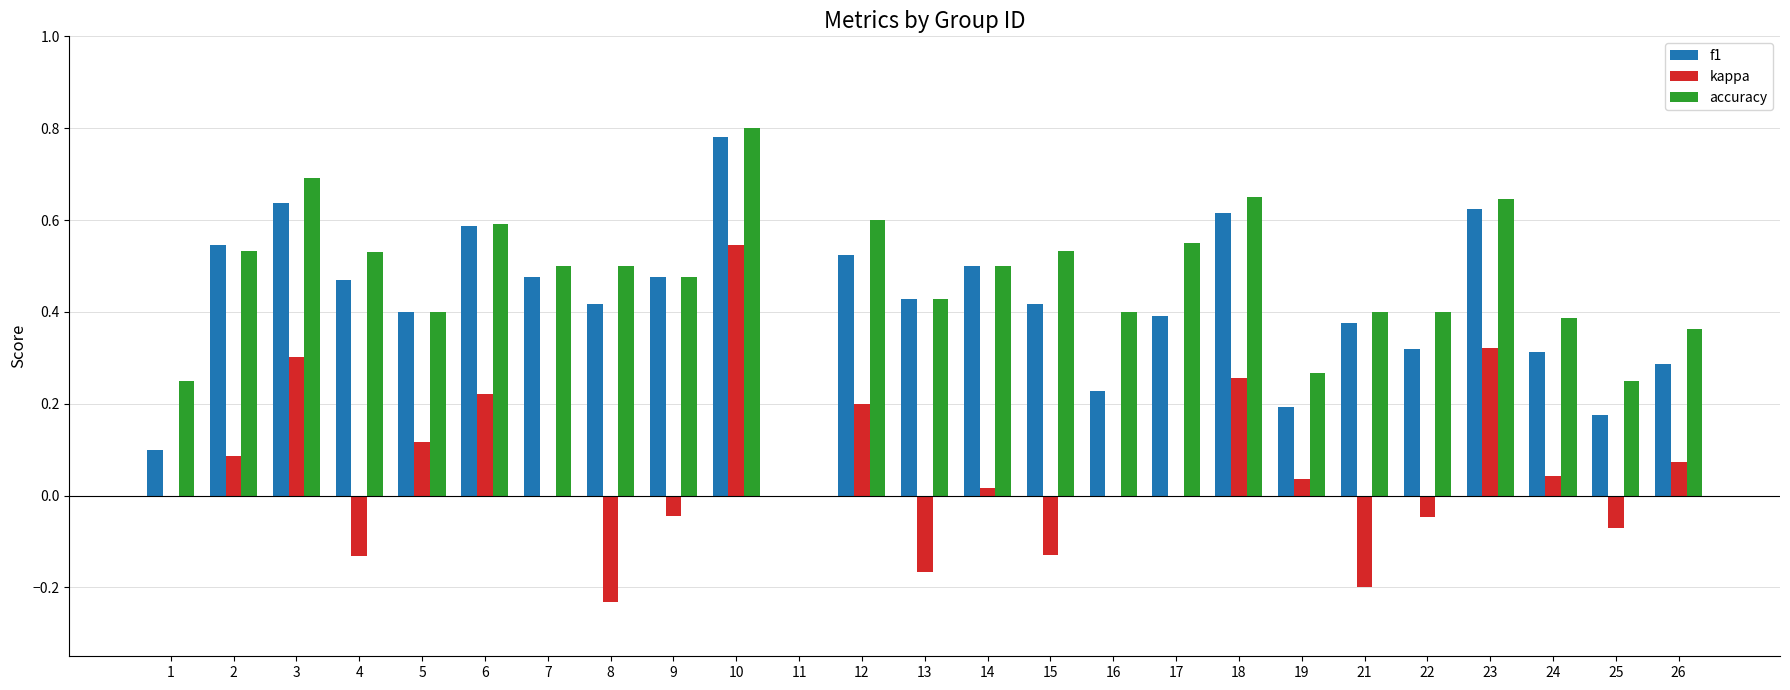

True or false: accuracy has a value of 0.8 at 10.

True